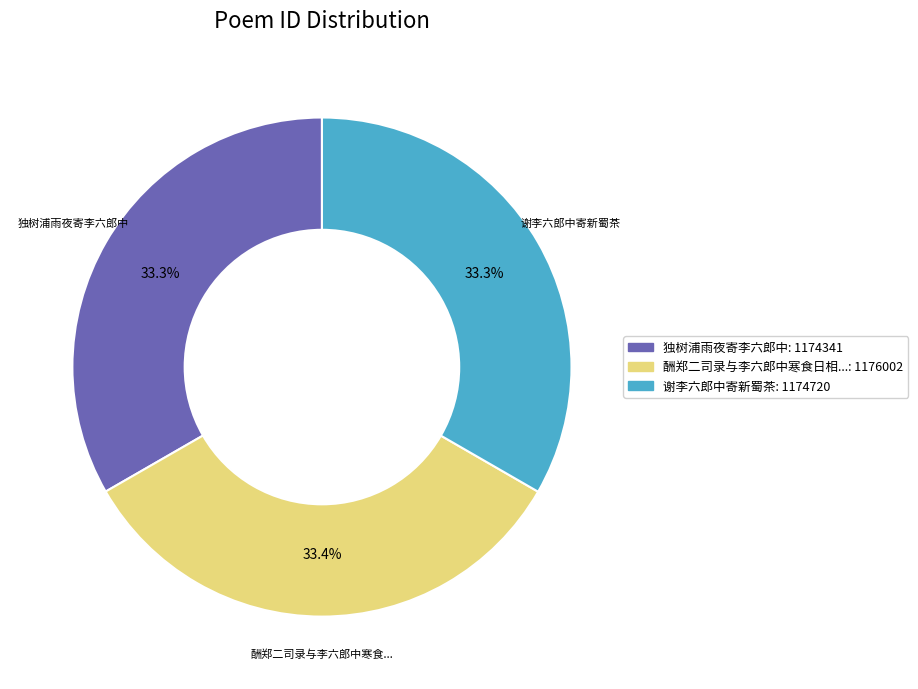

Is there a majority slice in this chart?

No